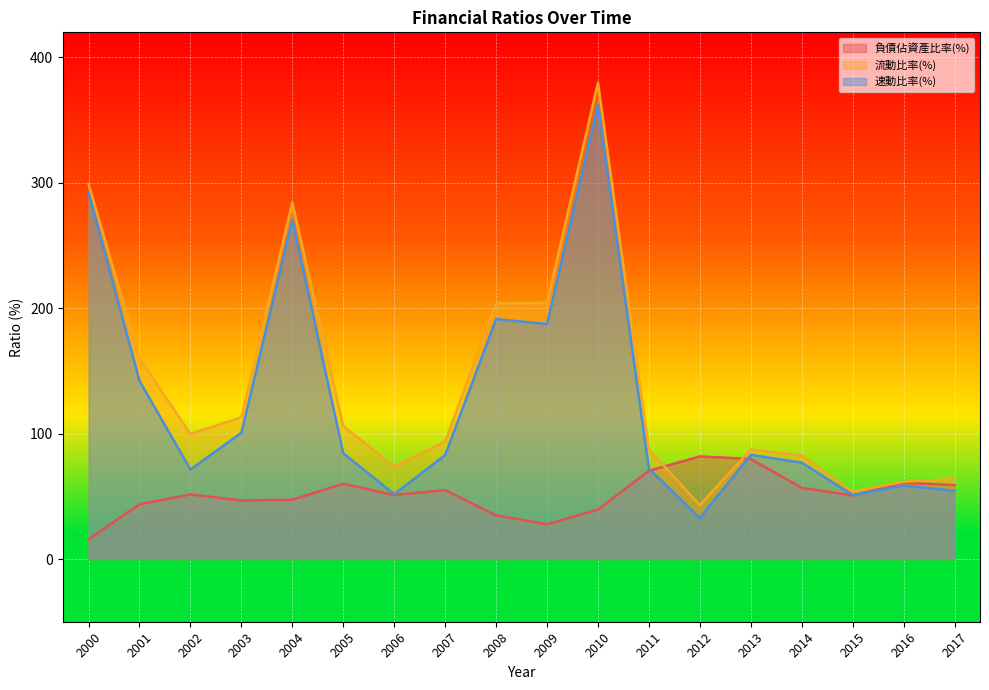

How many intersections are there between 負債佔資產比率(%) and 流動比率(%)?

2